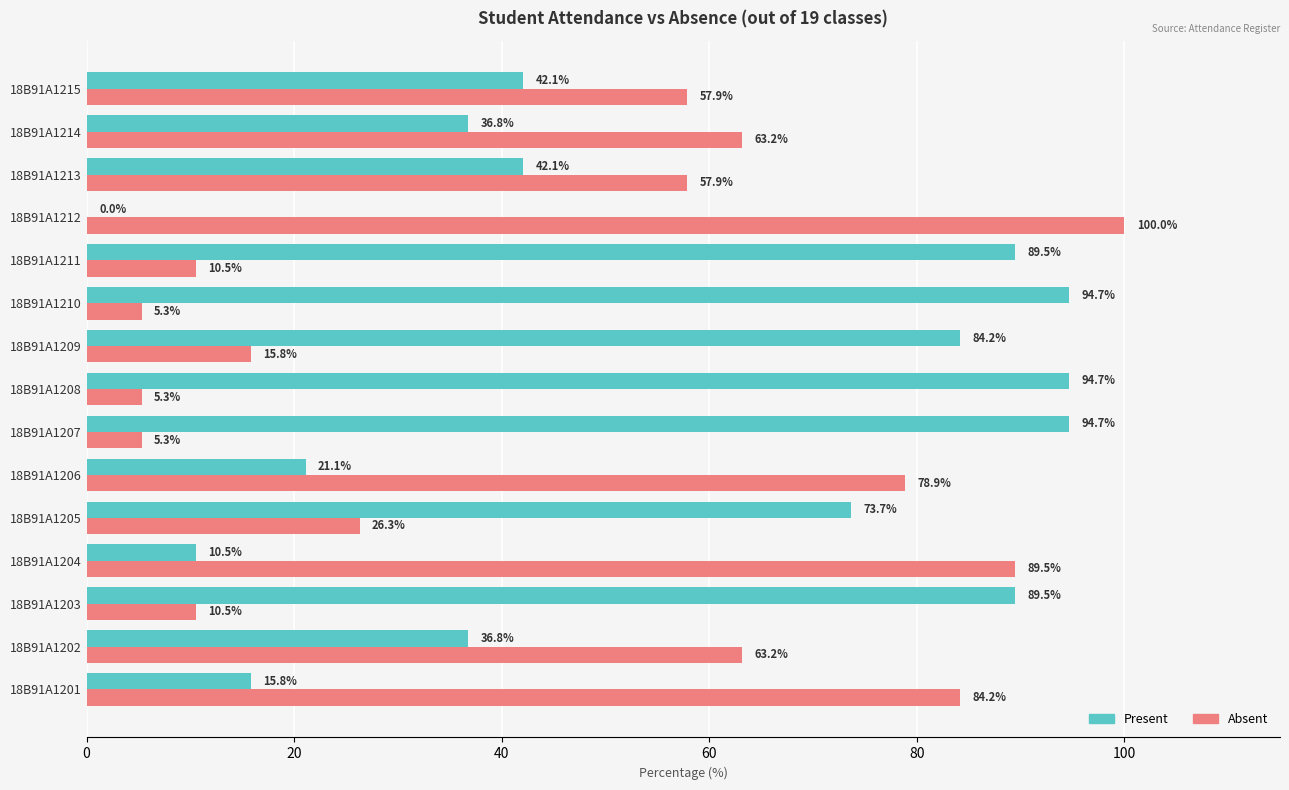

True or false: Absent has a value of 10.5 at 18B91A1203.

True